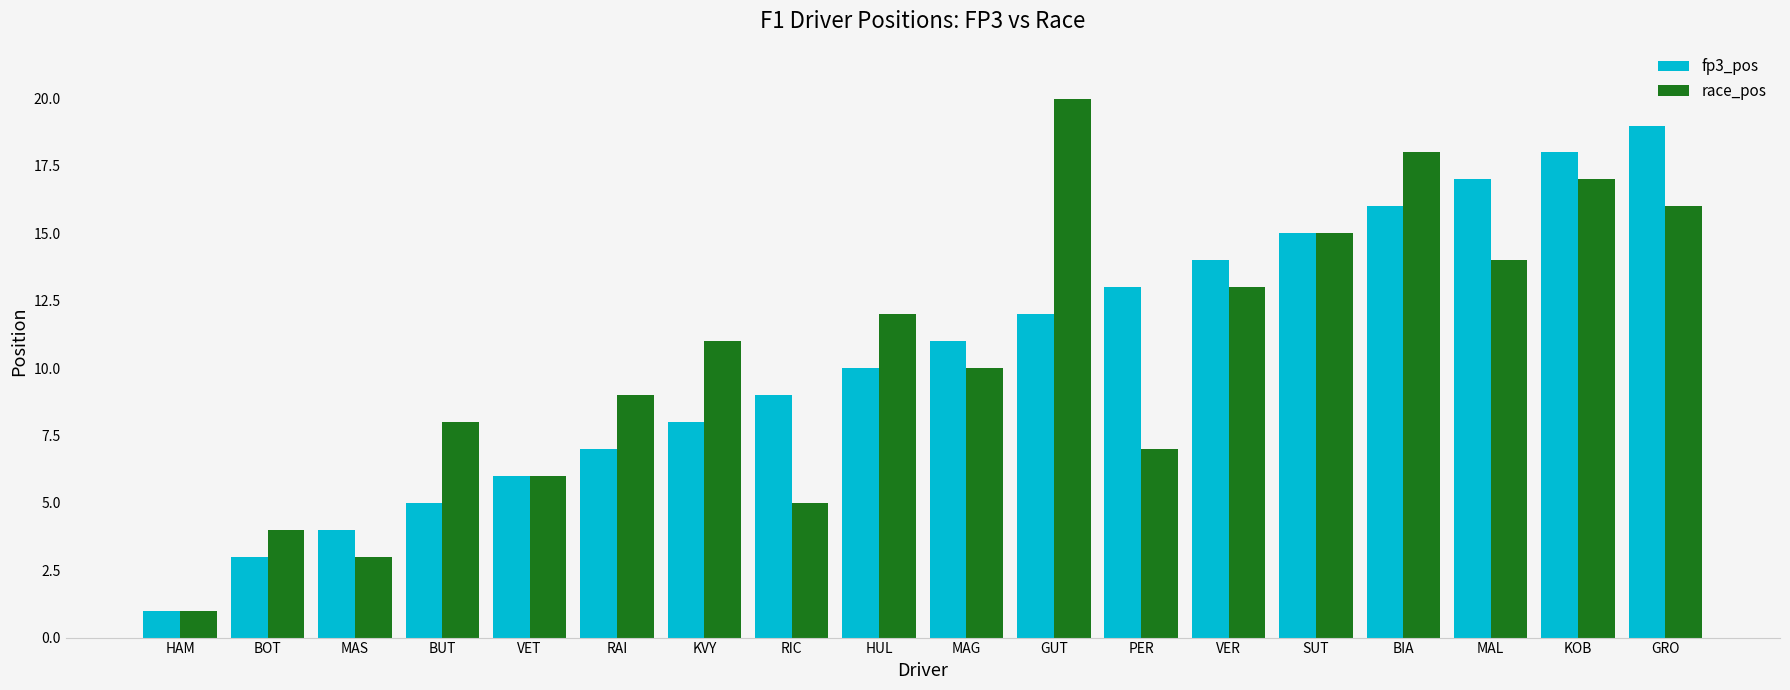

List the series in order of their peak value, highest first.

race_pos, fp3_pos